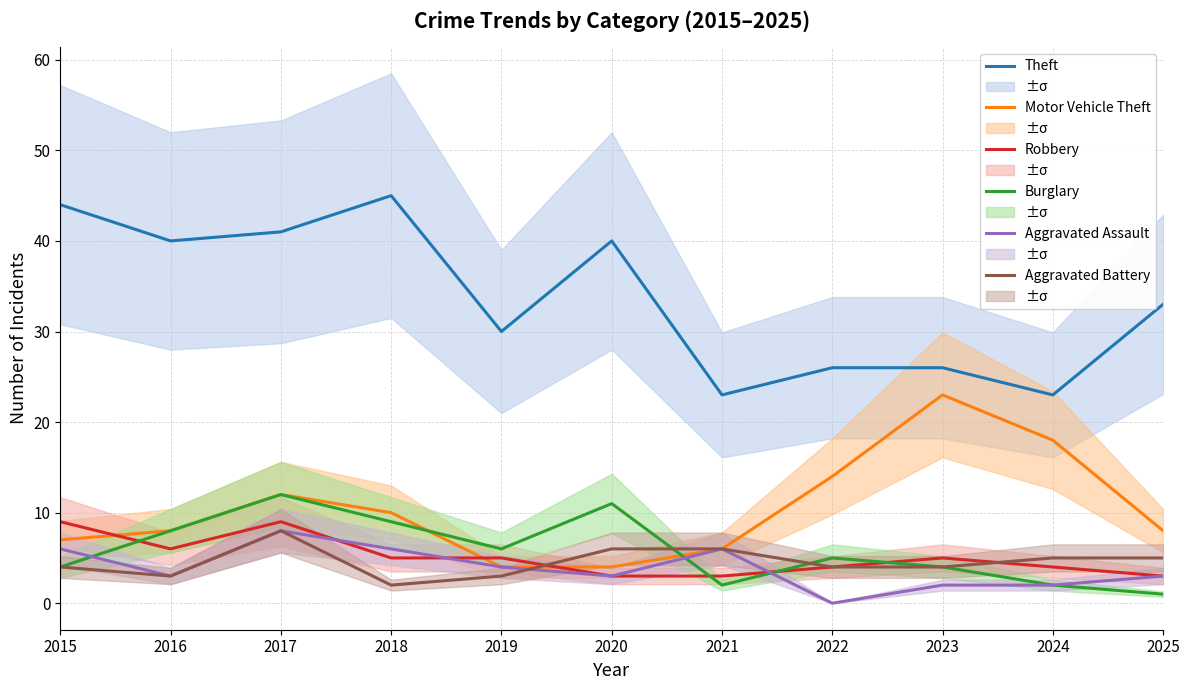

What is the highest value of the Theft series?

45